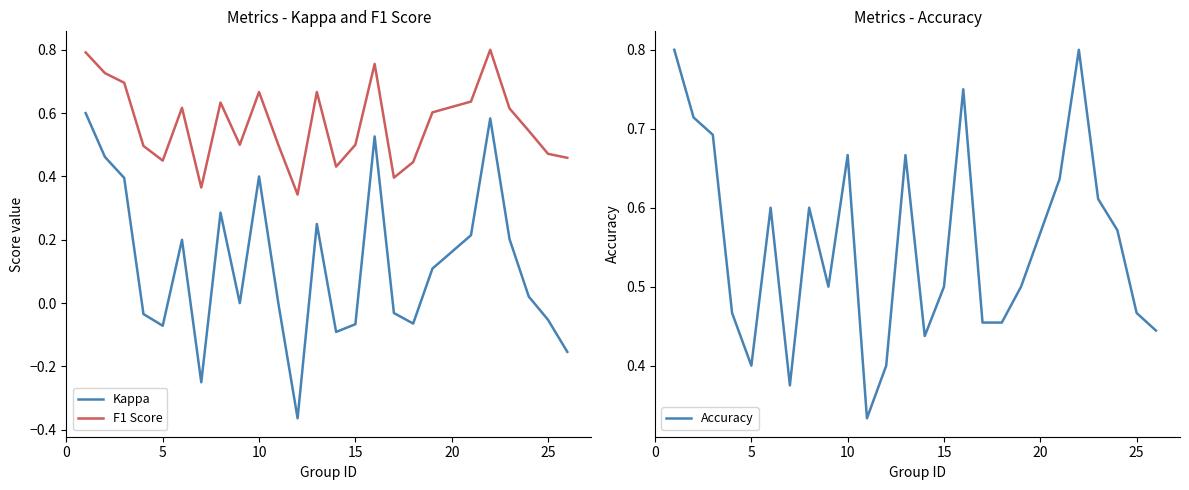

What is the maximum value shown in the chart?

0.8